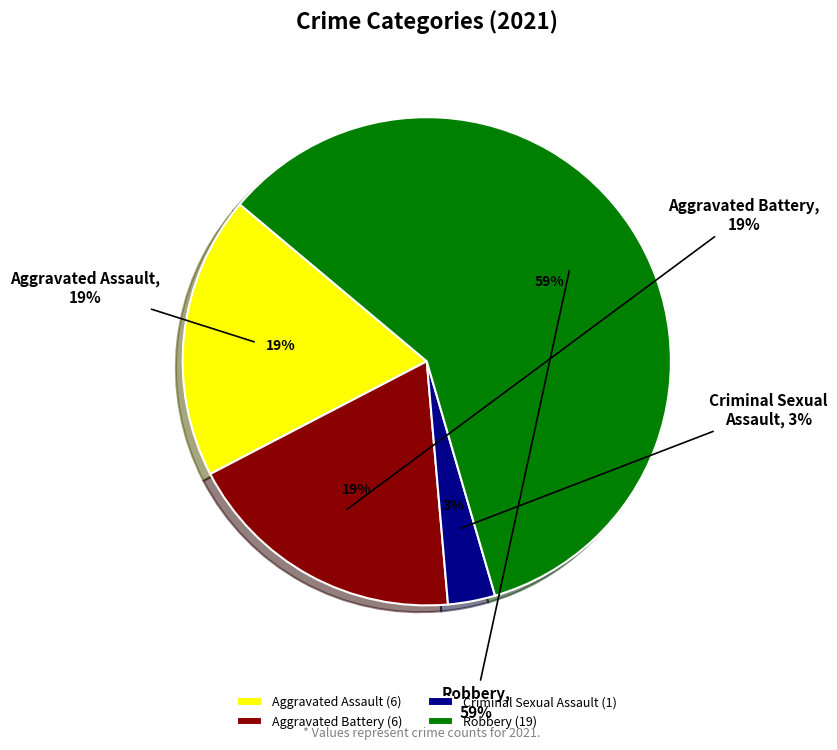

To the nearest percent, what is the difference between the largest and smallest slice percentages?

56%